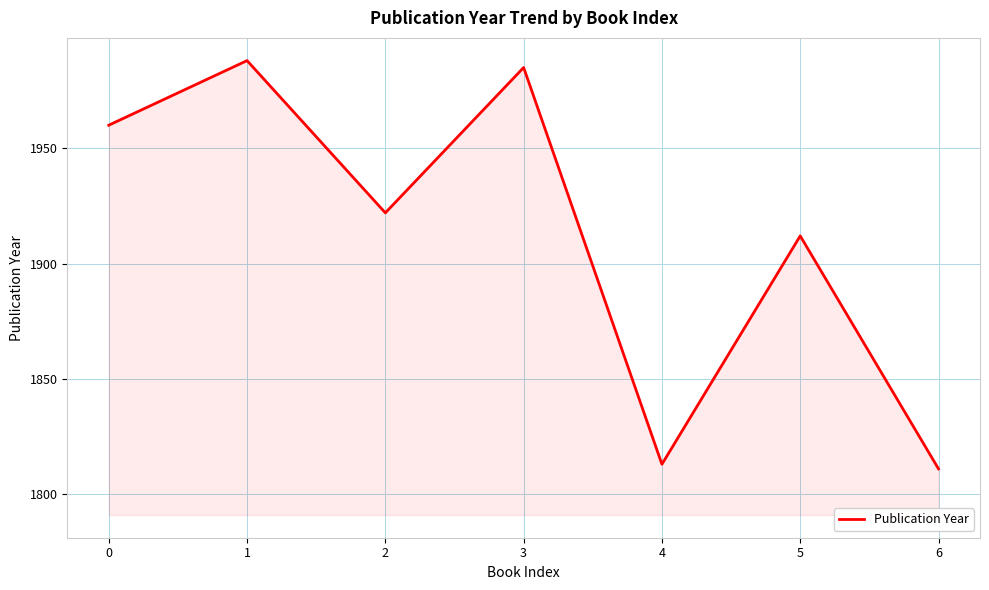

What is the average value?

1913